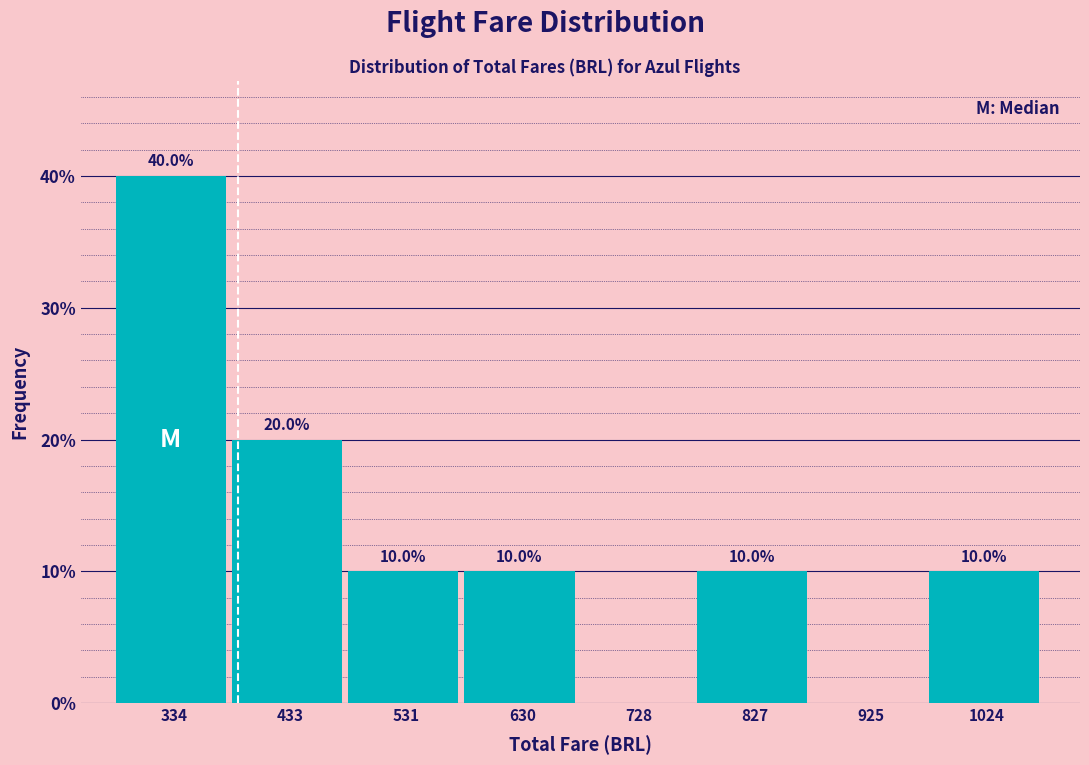

Over which range of the x-axis is the bar tallest?

290 to 380